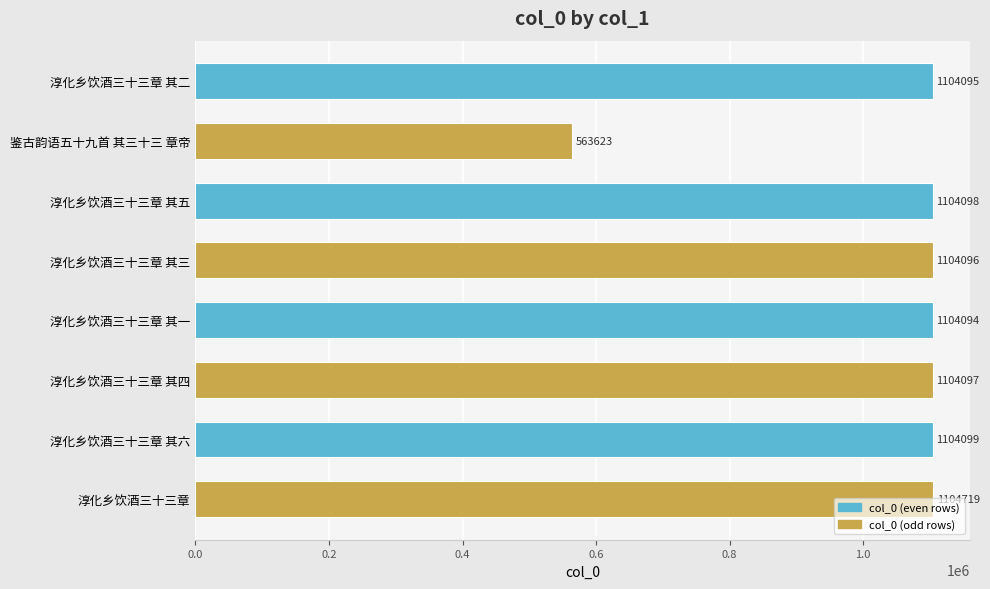

What is the difference between the second highest and second lowest values?

5